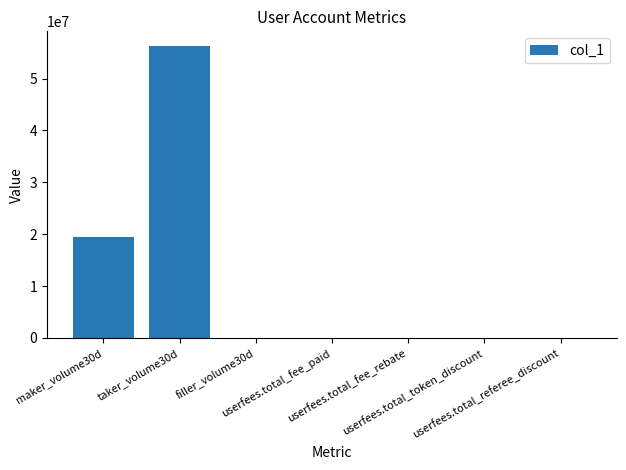

What is the greatest value displayed?

56295045